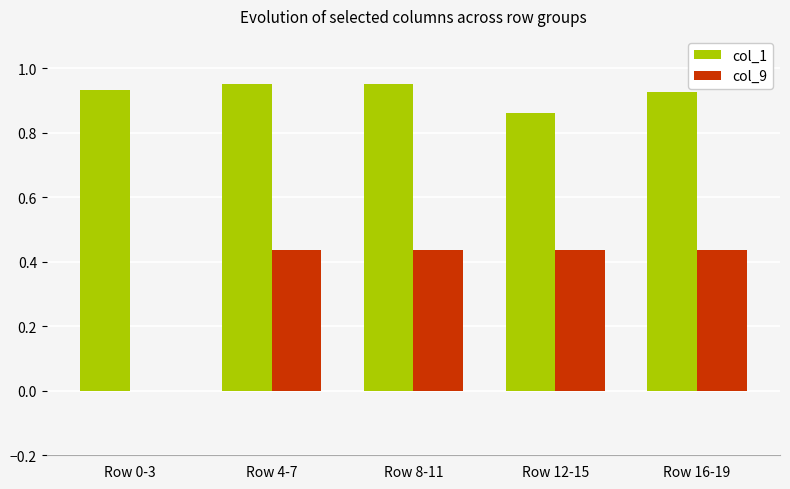

Where is col_9 nearest to the value 0?

Row 0-3